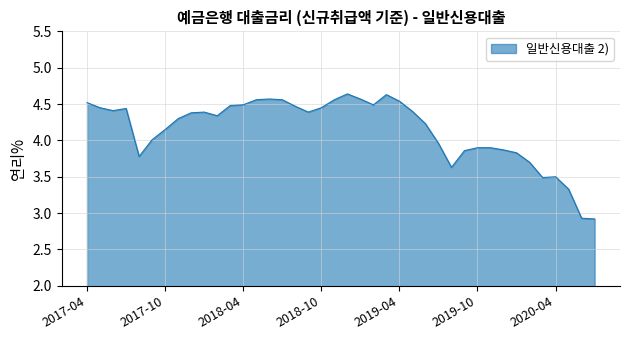

What is the smallest value displayed?

2.9